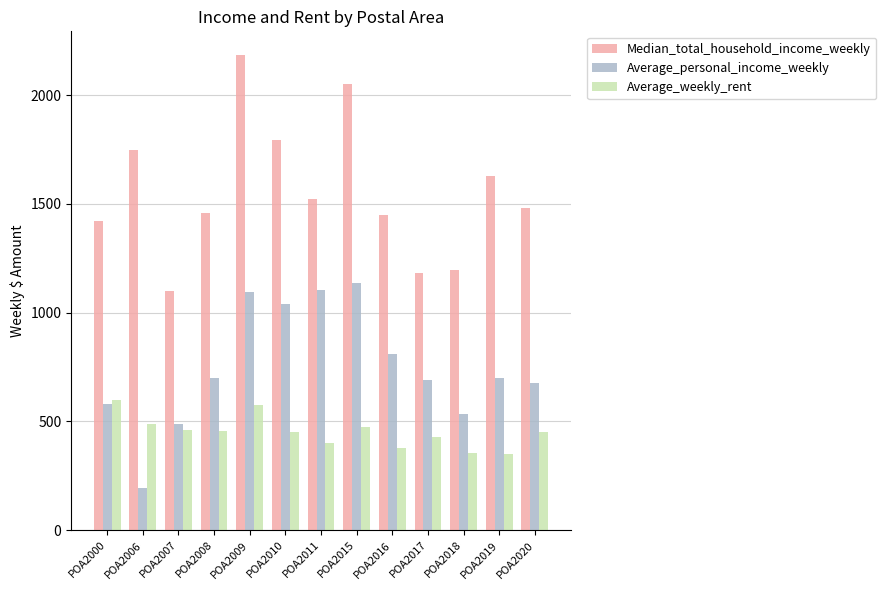

How many data points in Median_total_household_income_weekly are less than 1481?

6